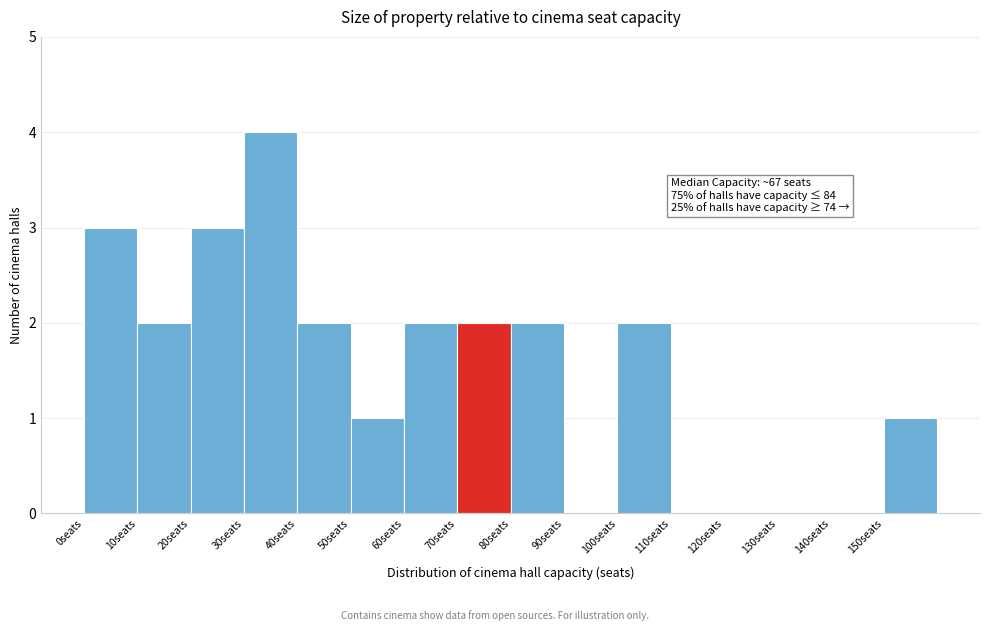

Over which range of the x-axis is the bar tallest?

30 to 40